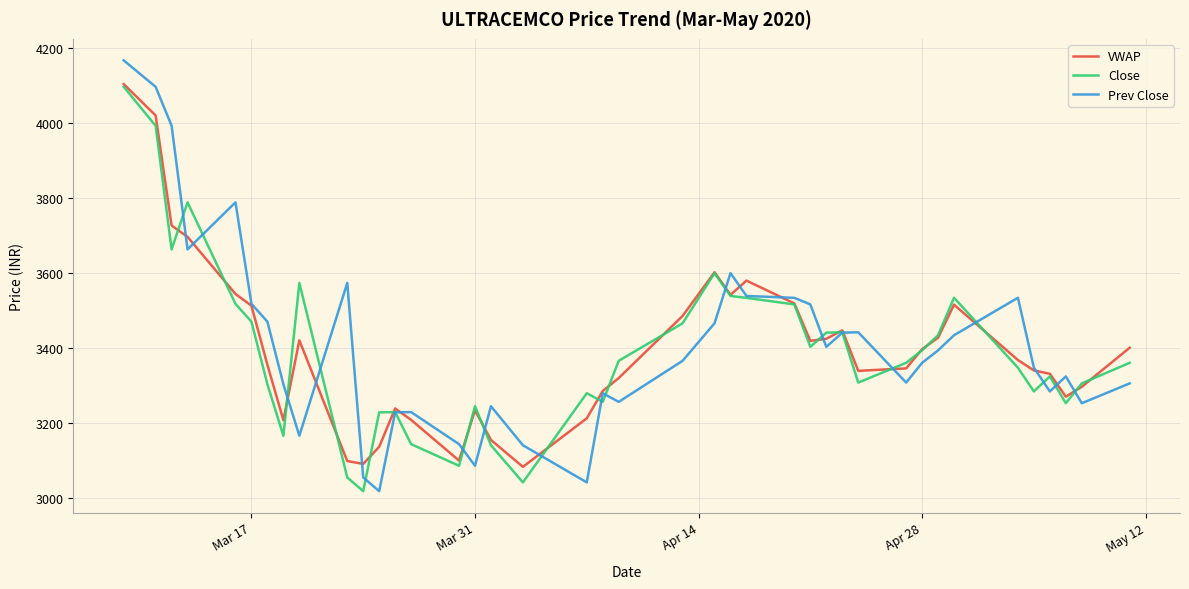

Which series has the widest spread of values?

Prev Close